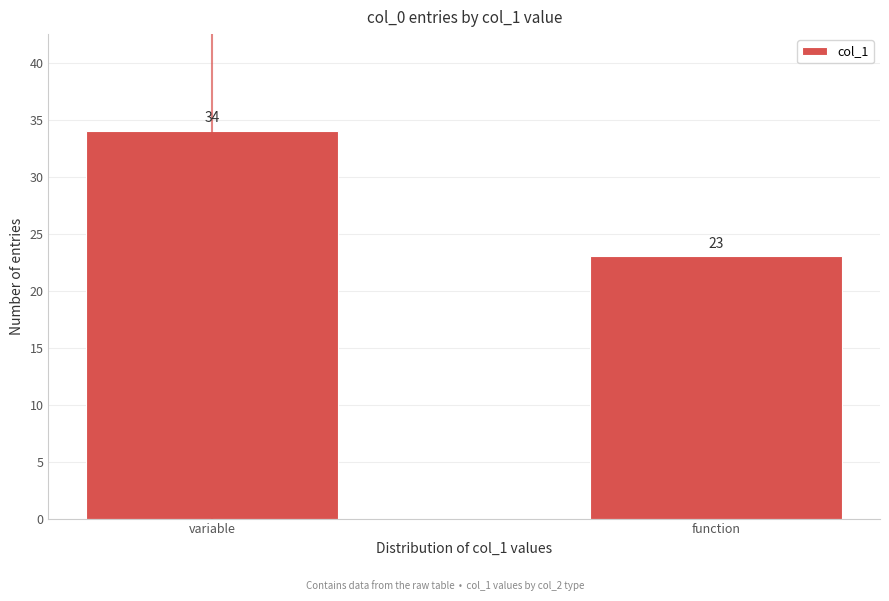

Reading left to right, list all the values displayed in this chart.

variable=34	function=23